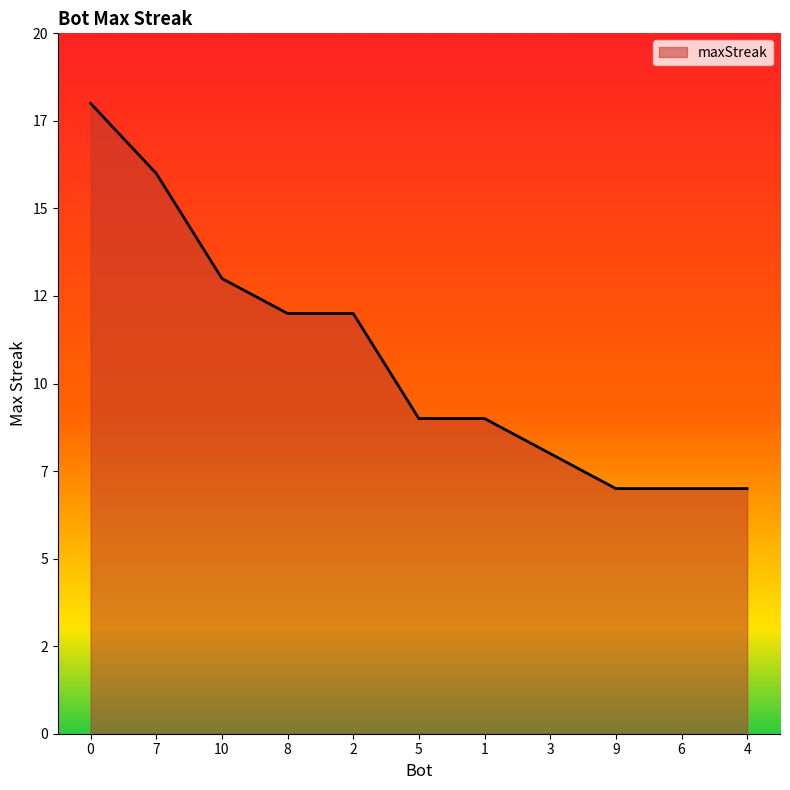

Does the chart have visible grid lines?

No